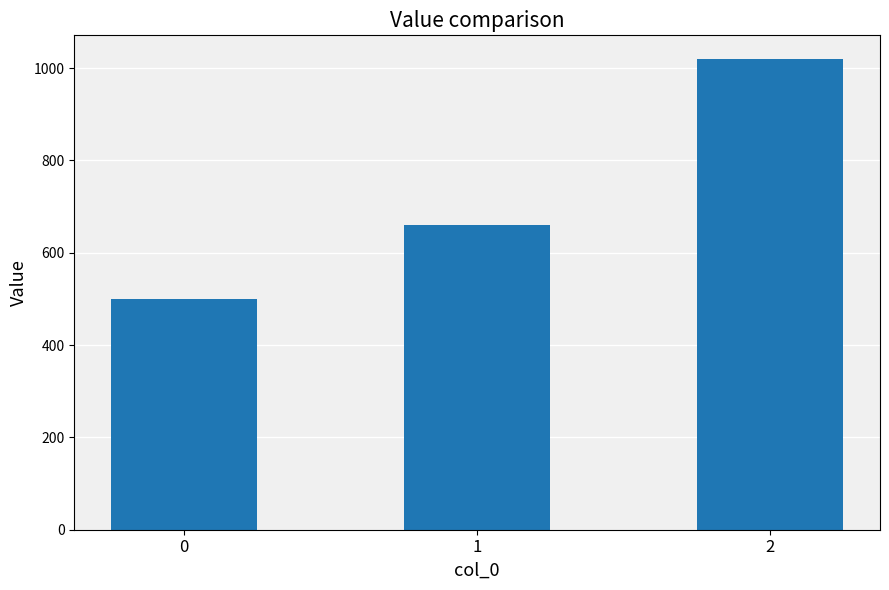

Where is the data nearest to the value 760?

1